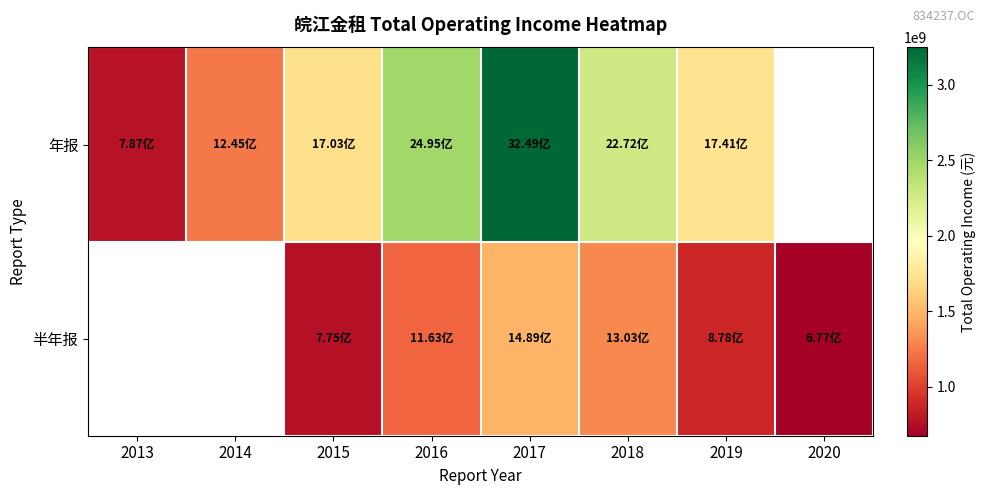

Which has a higher value, 2016 or 2019?

2016